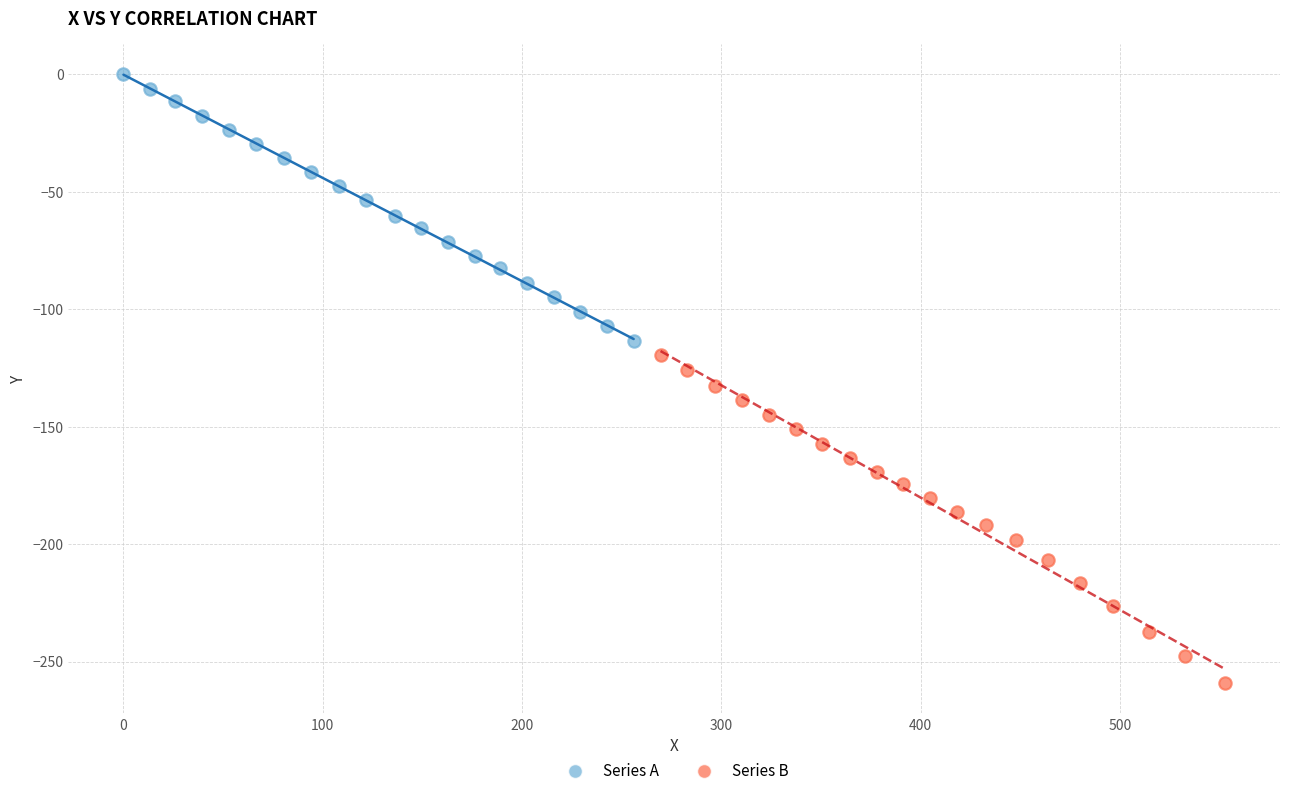

Which series has the widest spread of Y values?

Series B